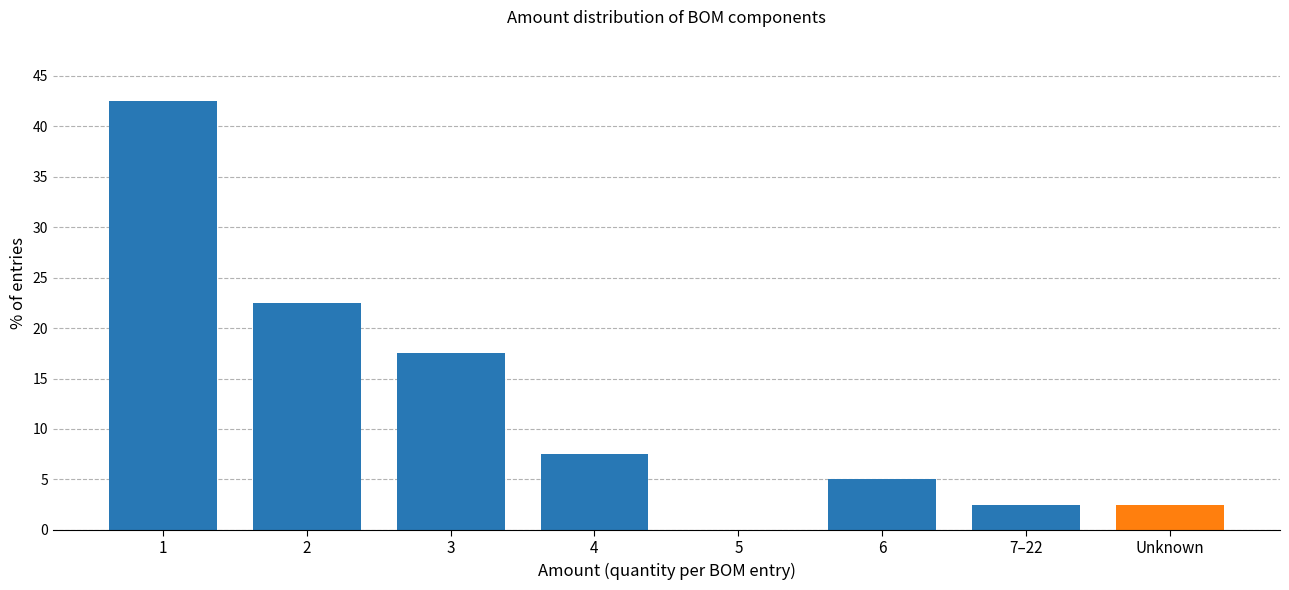

Reading right to left, extract all data points from this chart.

Unknown=2.5	7–22=2.5	6=5.0	5=0.0	4=7.5	3=17.5	2=22.5	1=42.5